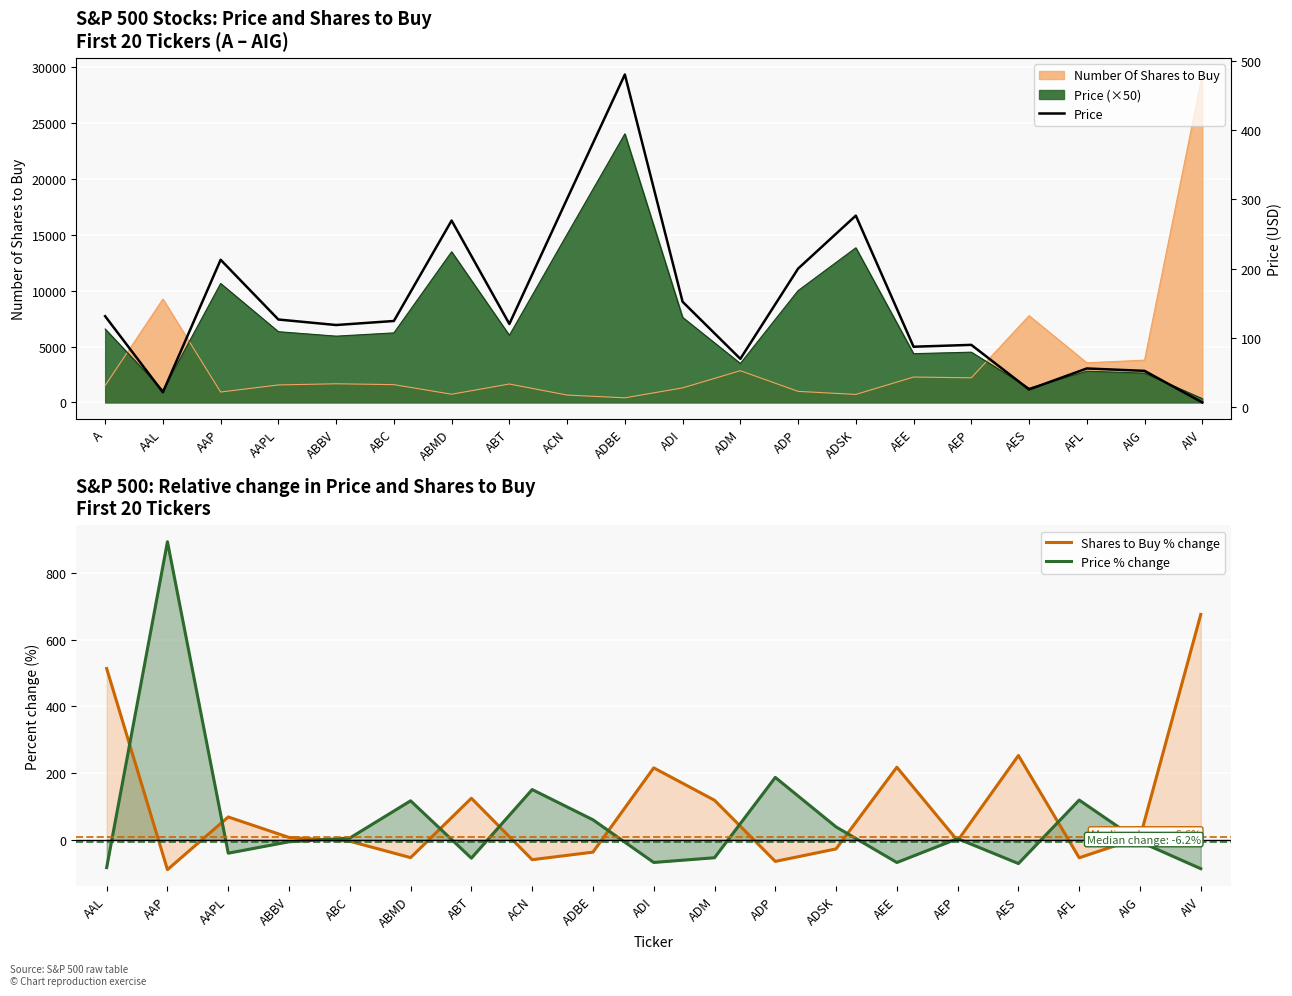

Between AEE and ADM, which is larger?

AEE